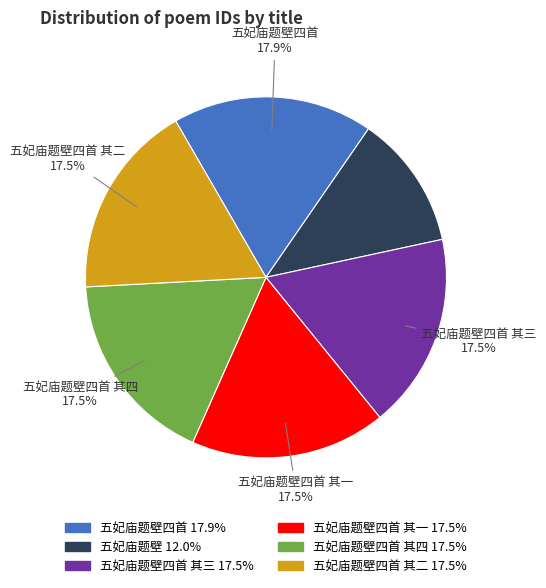

Does any single category account for the majority?

No